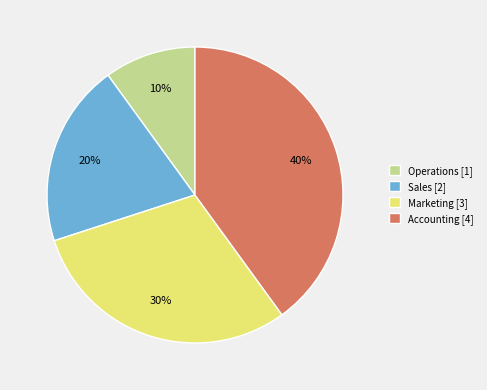

Is Operations the majority of the pie?

No